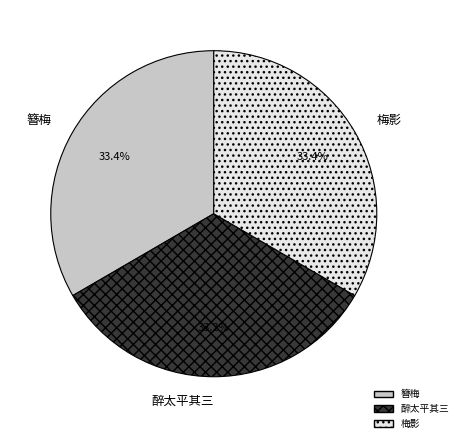

Count the number of slices in the pie.

3